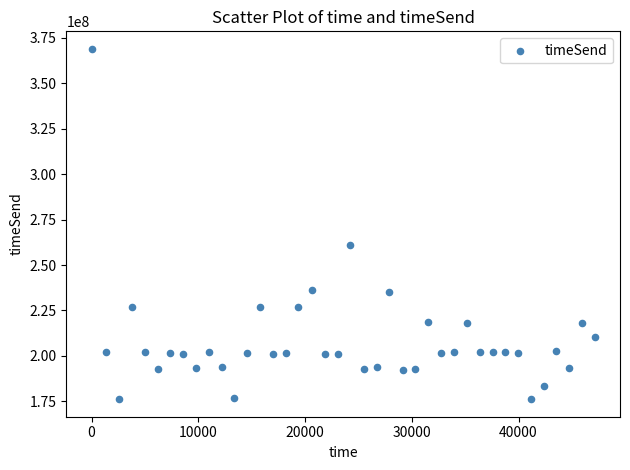

What Y value in the scatter plot is closest to 272544246?

261199120